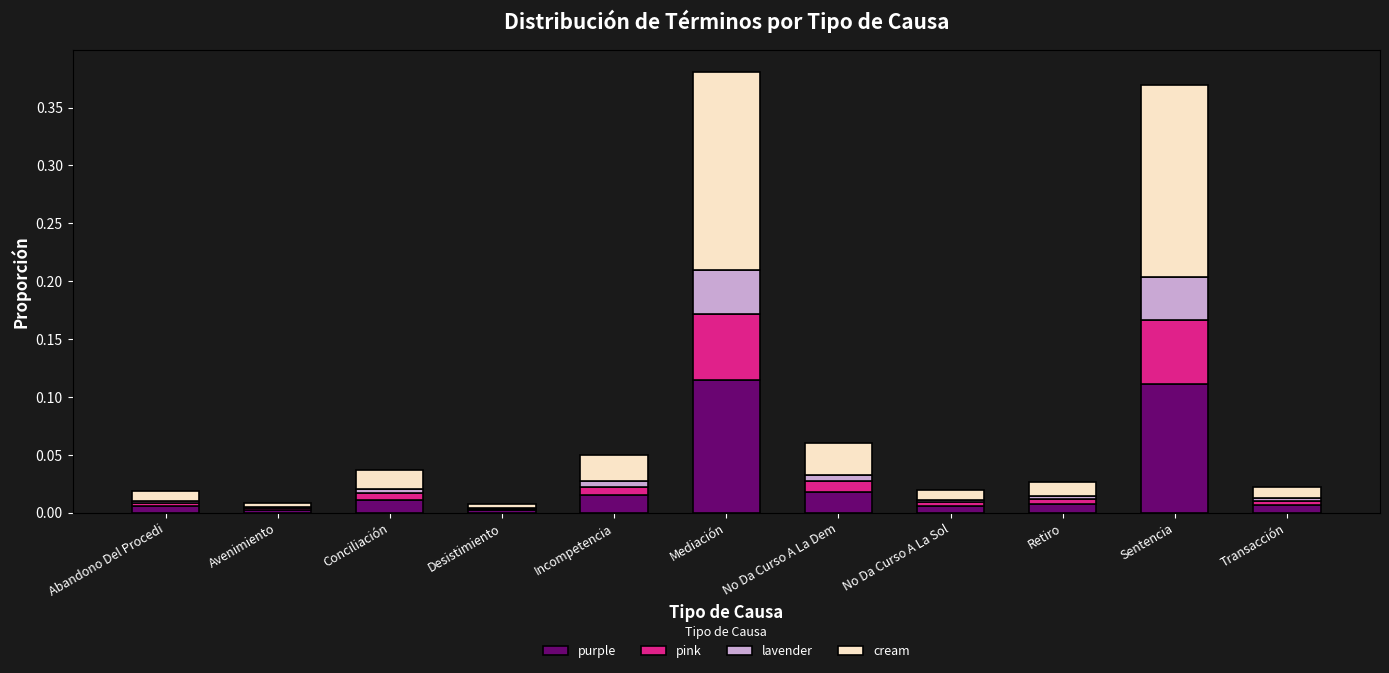

What is the sum of all purple values?

0.3